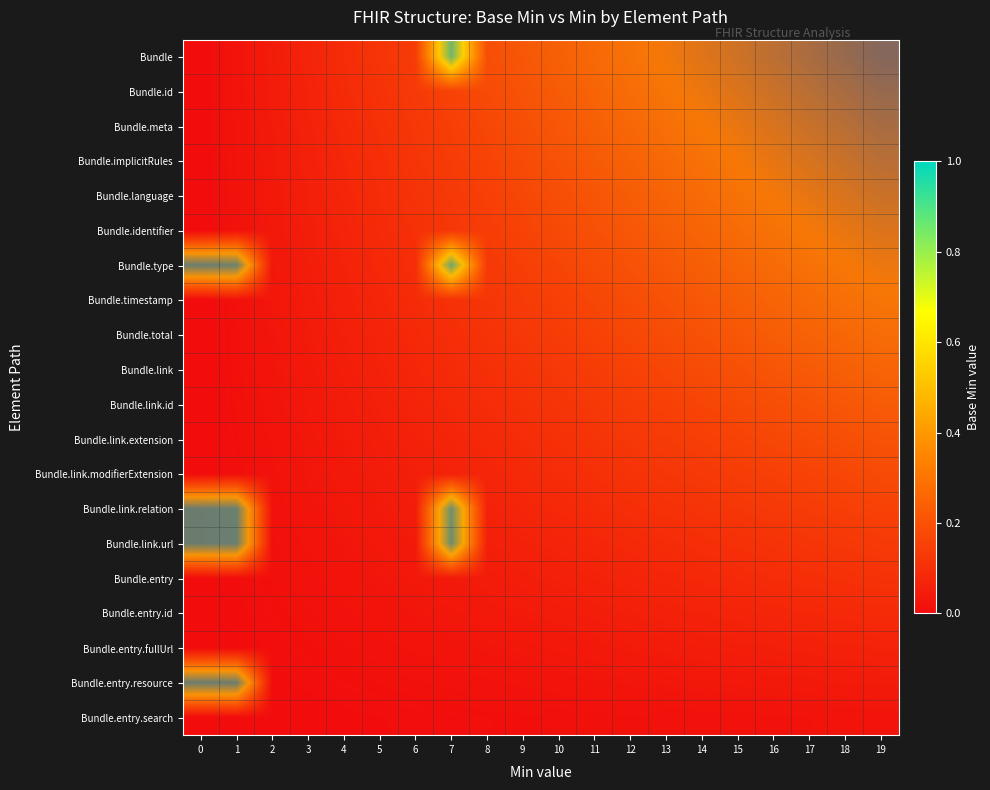

What is the difference between the highest and lowest values at 5?

0.2